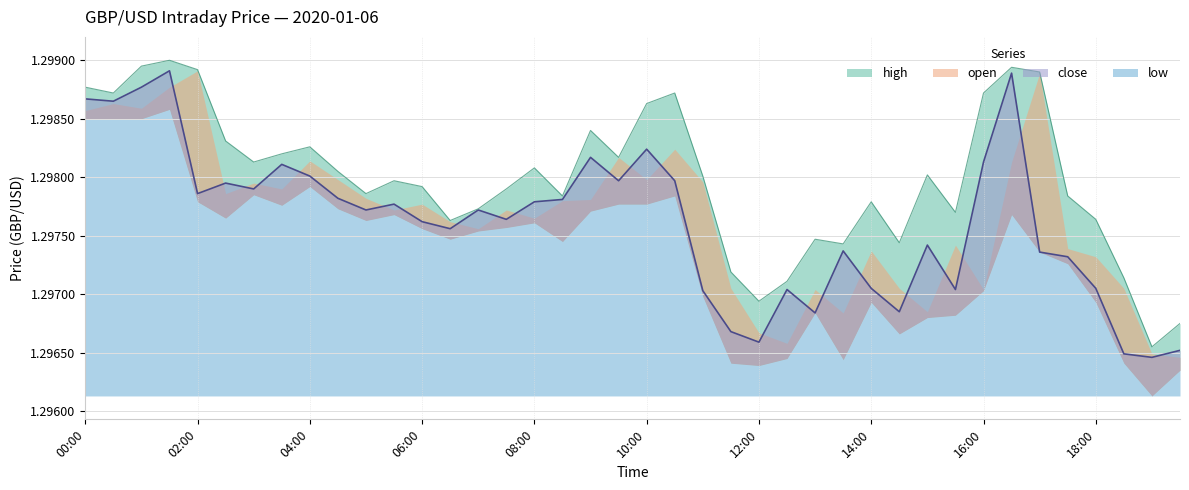

The close series shows 1.3 at 19:30. True or false?

True